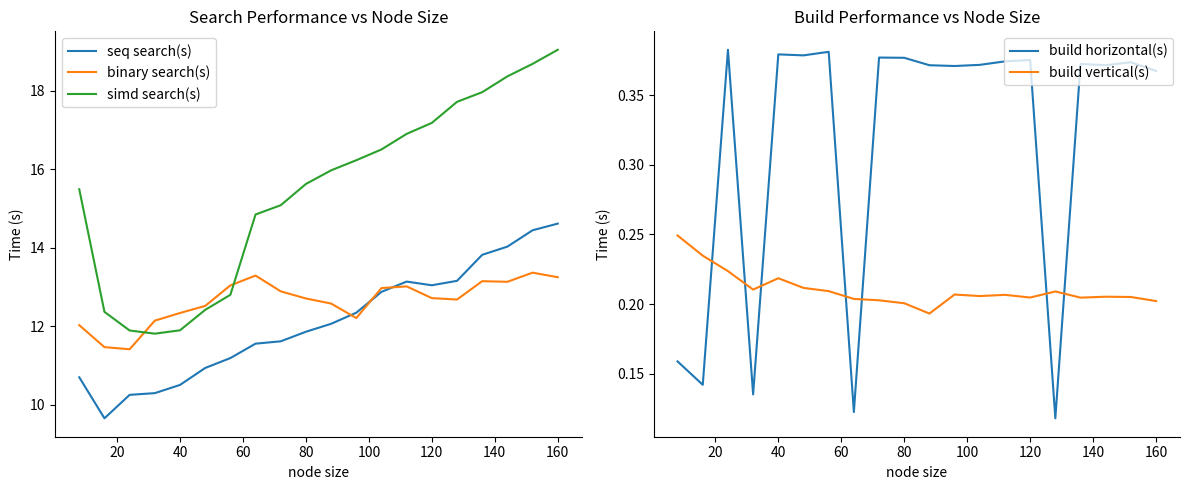

Which category has the highest value in the simd search(s) series?

160